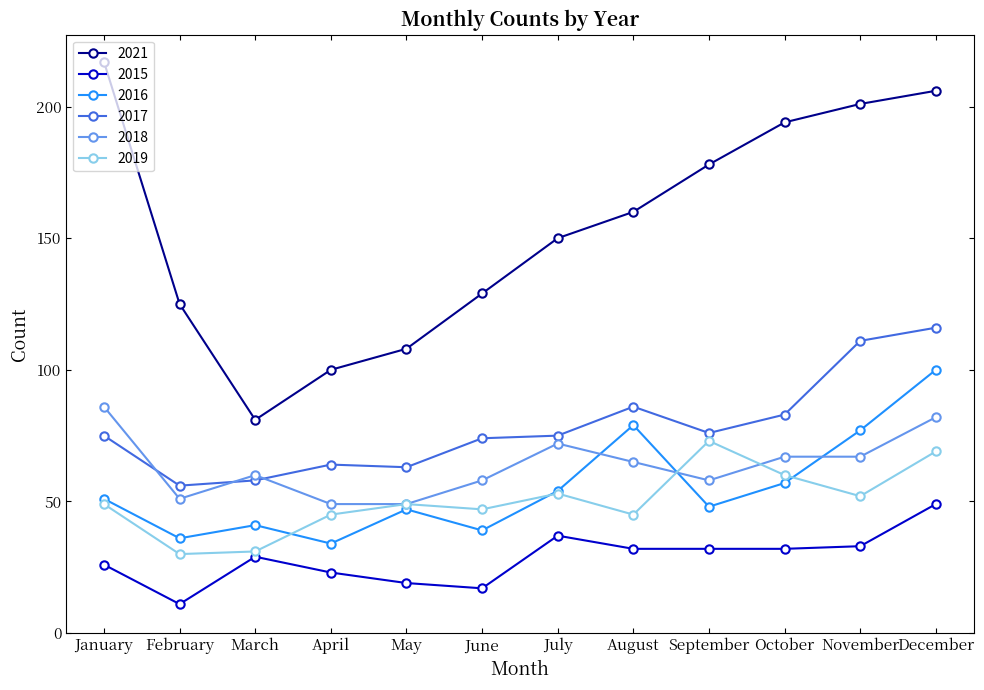

Where is the first local minimum for 2015?

February